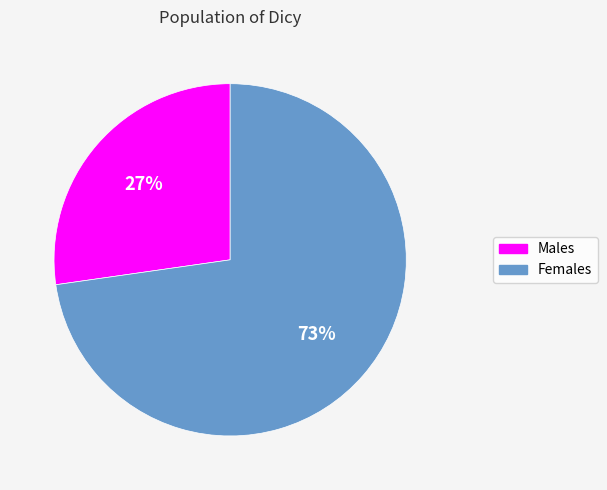

To the nearest percent, what is the average slice percentage?

50%